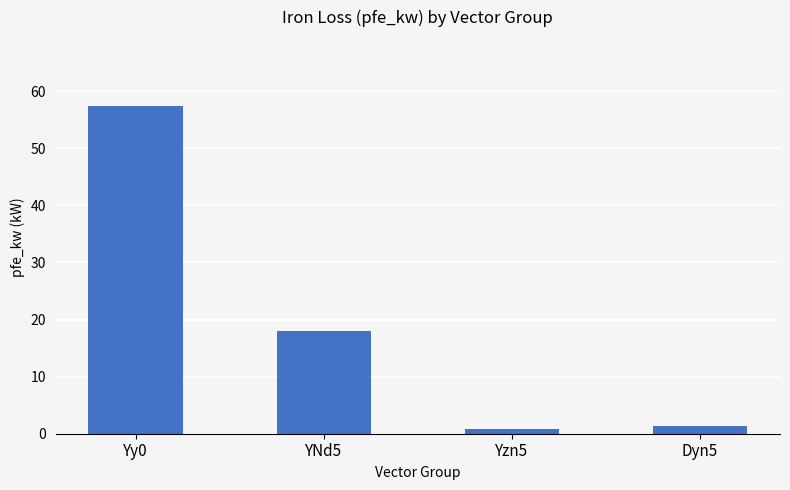

Which label corresponds to the largest value in the chart?

Yy0